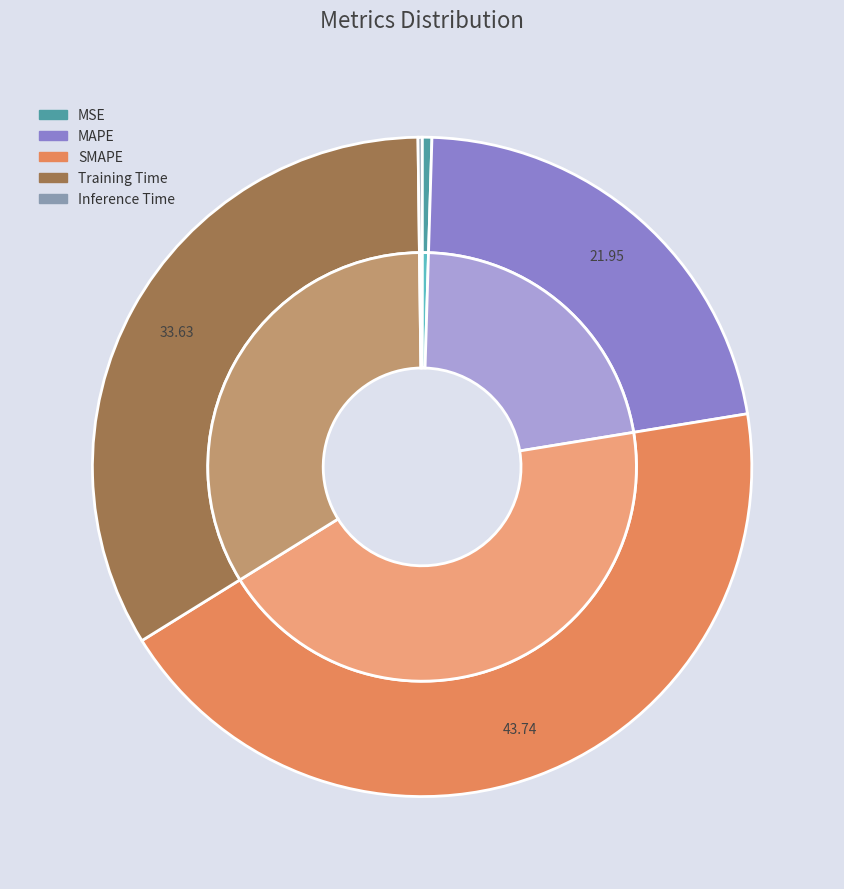

Between Training Time and MAPE, which is larger?

Training Time